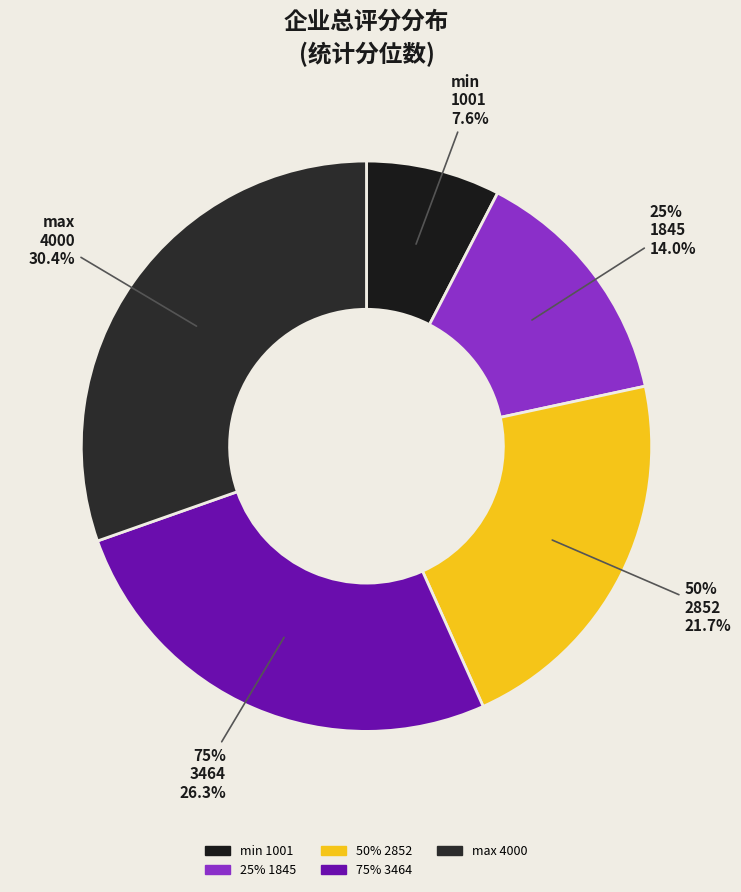

The 75%
3464 slice represents 26% of the pie. True or false?

True